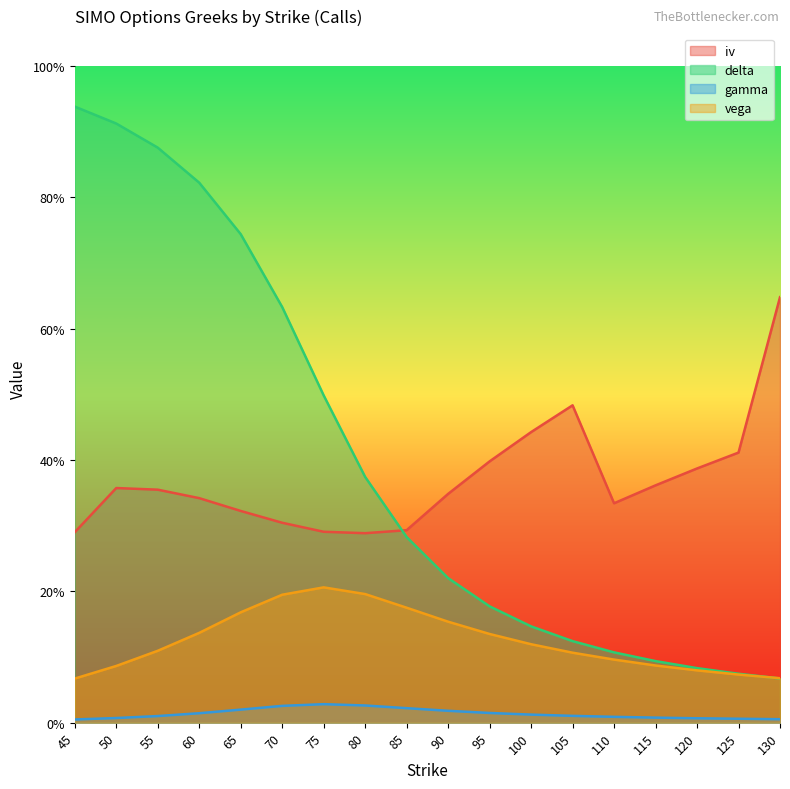

At which category does the chart reach its peak across all series?

45